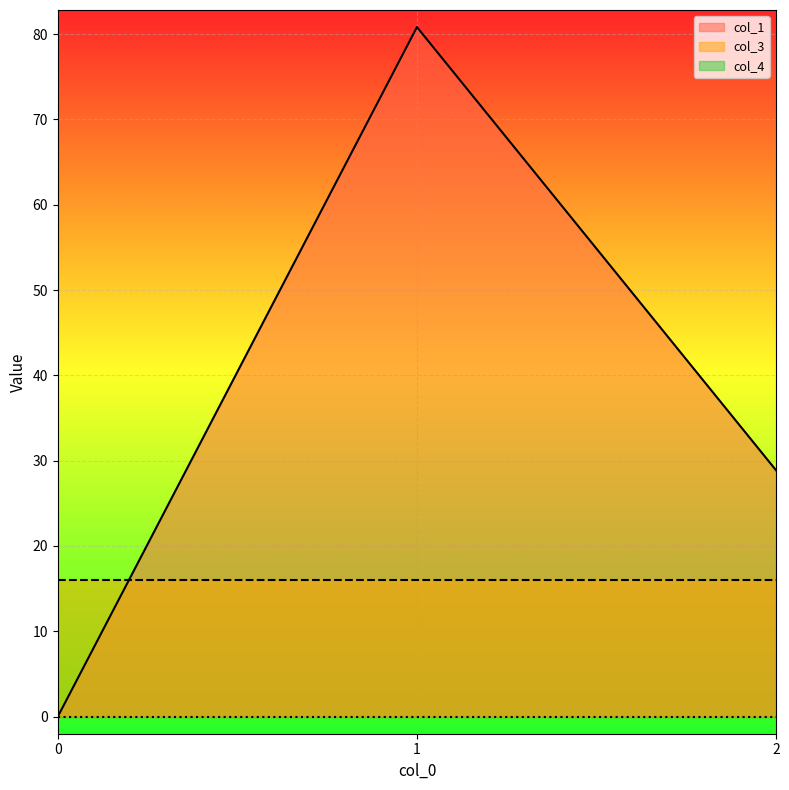

What is the sum of the col_1 values at 0 and 1?

80.8